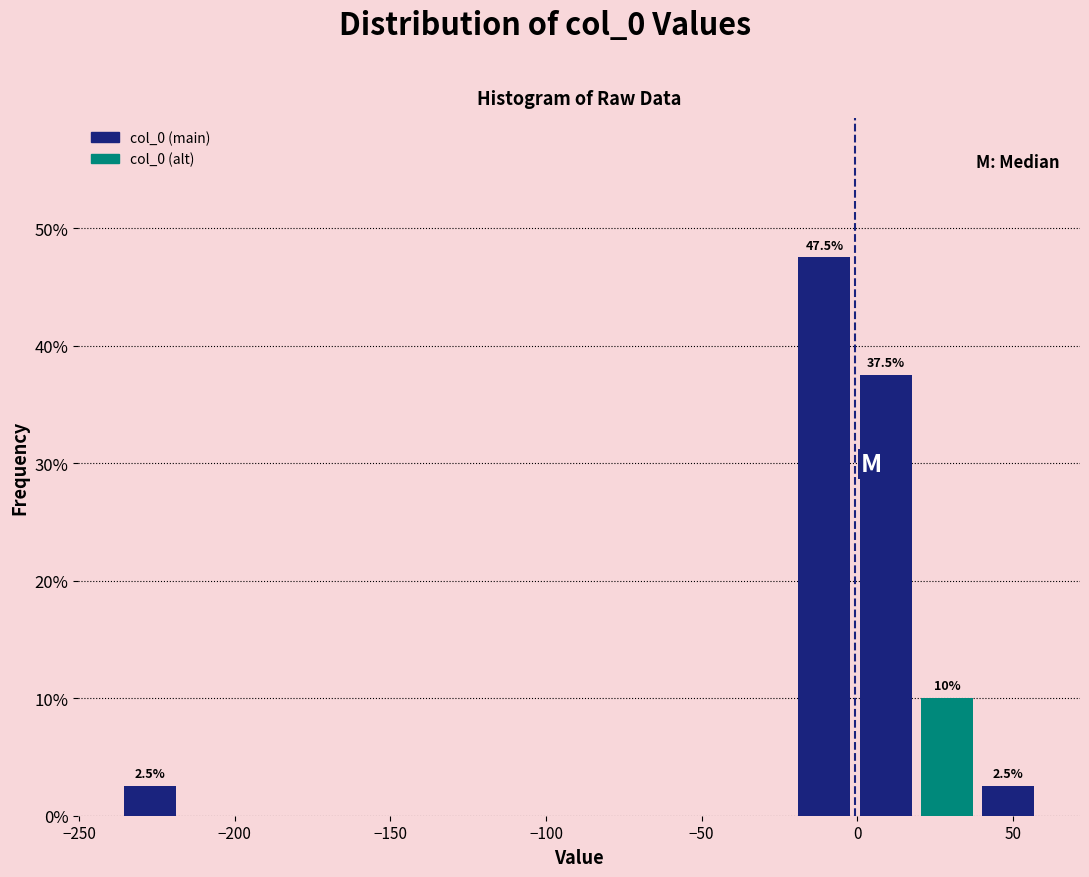

Read against the x-axis, roughly where is the centre of the tallest bar?

-10